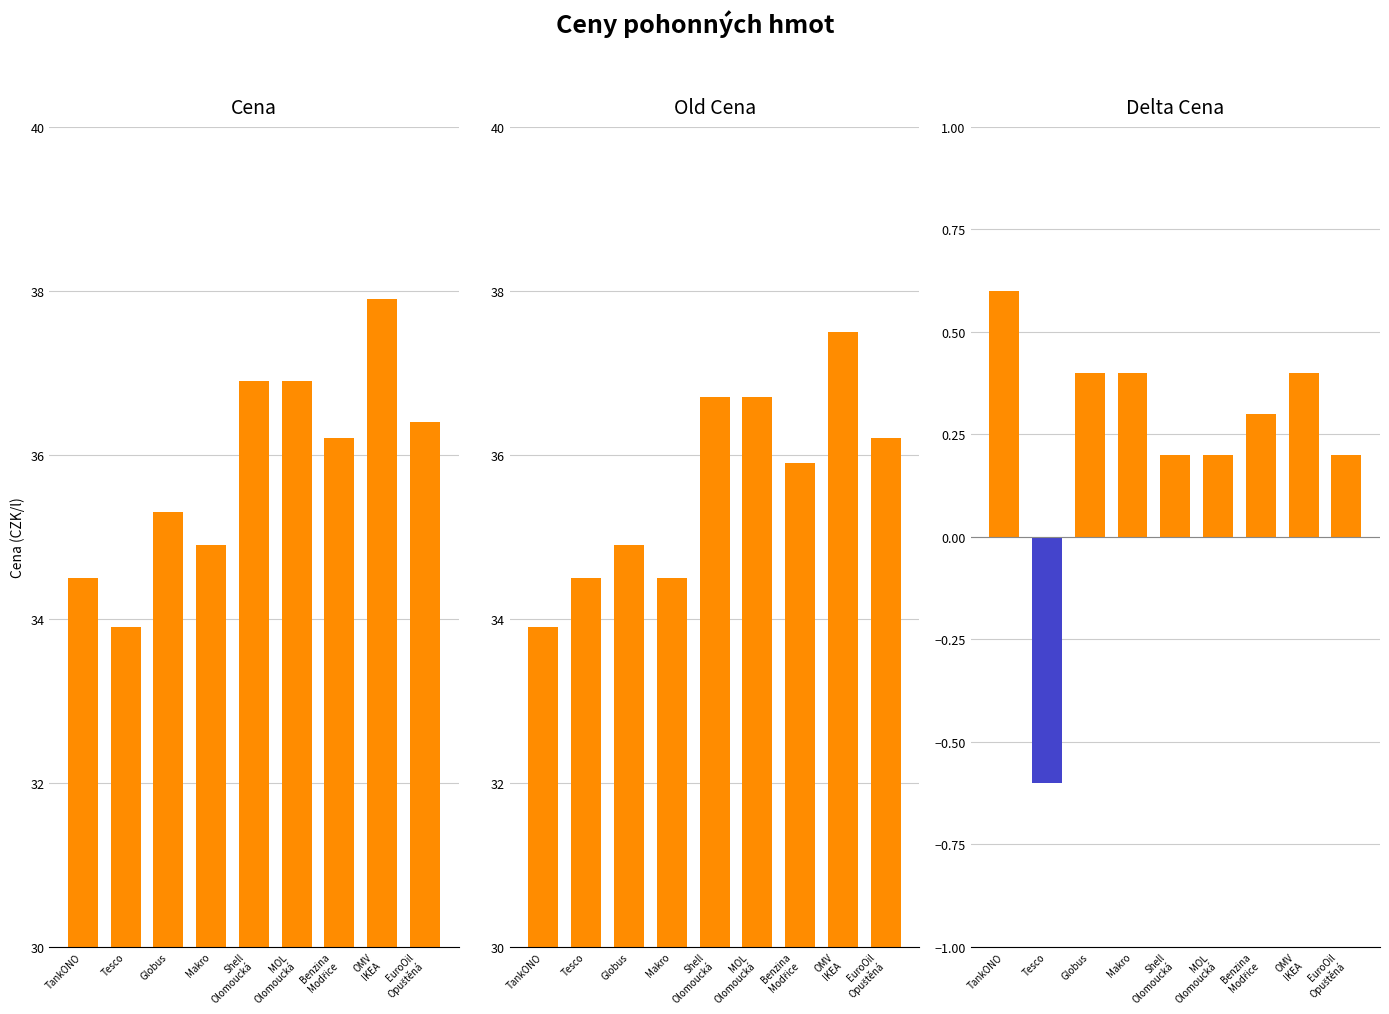

What is the maximum value shown in the chart?

37.9